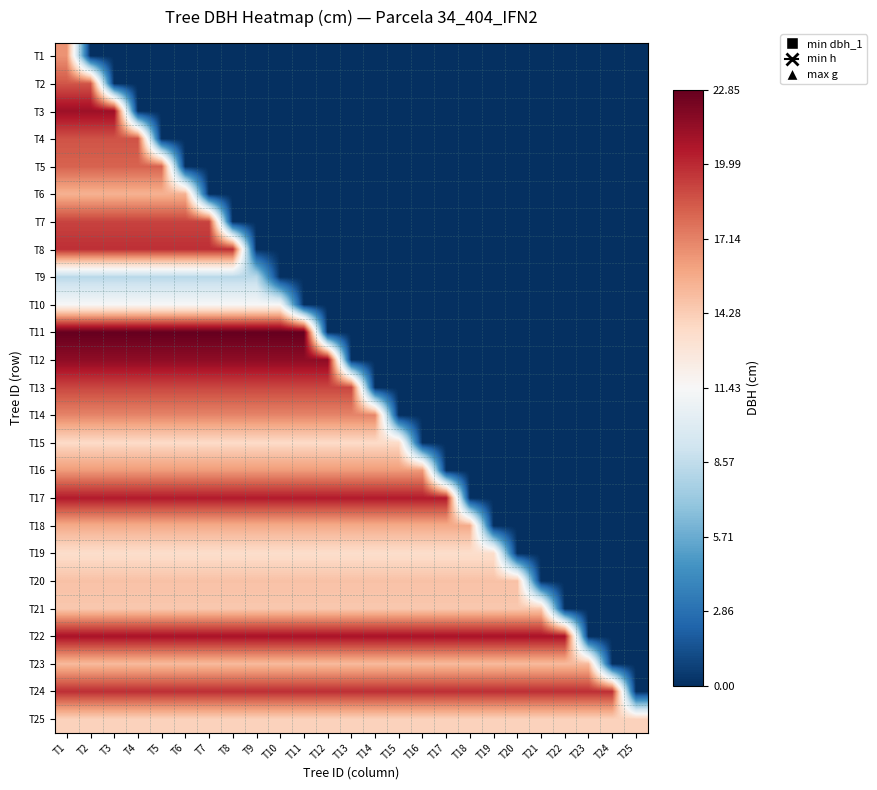

Which series has the widest spread of values?

T11